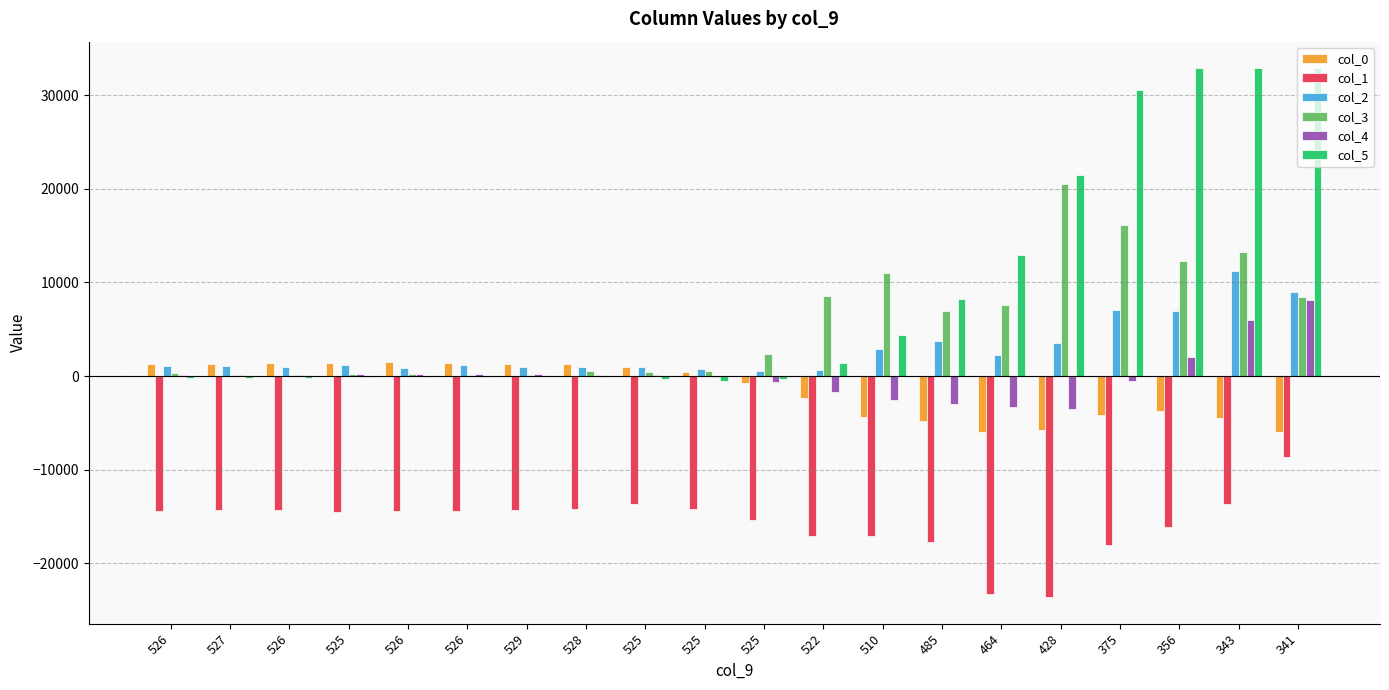

True or false: col_1 has a value of -17752 at 485.

True